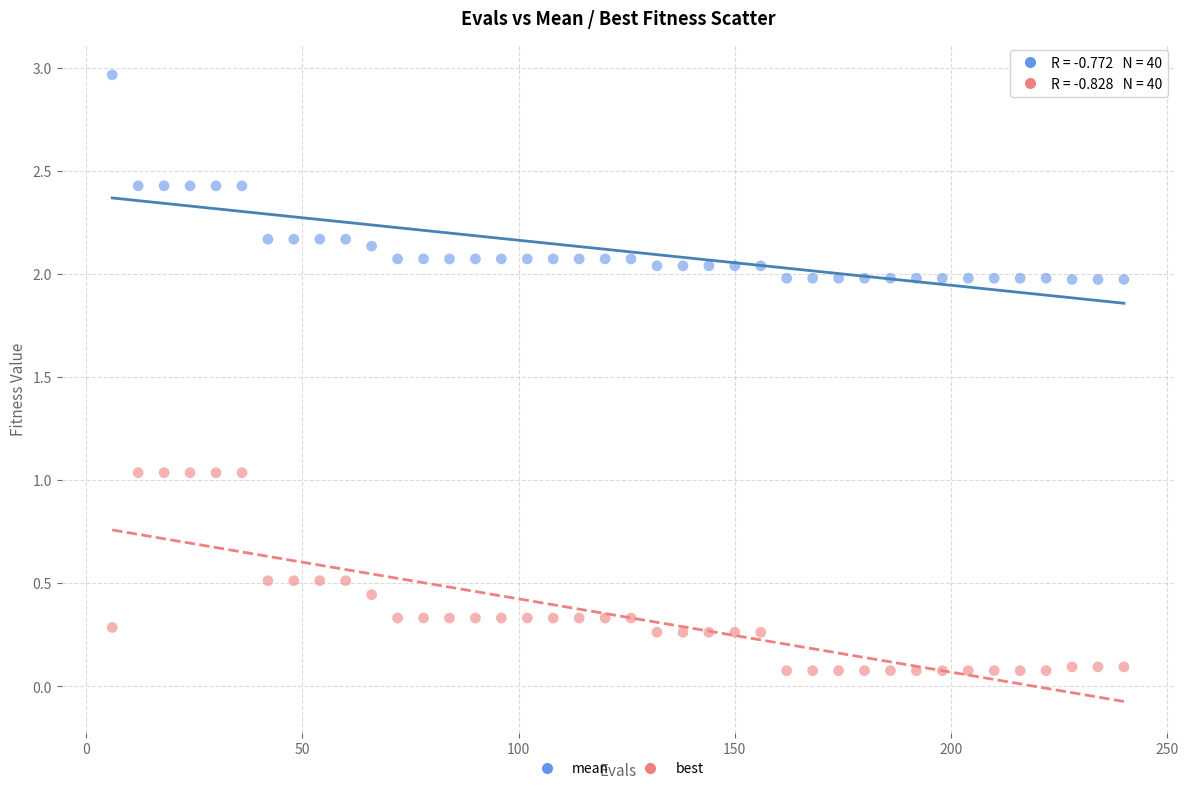

What are all the series names shown in the legend?

mean, best